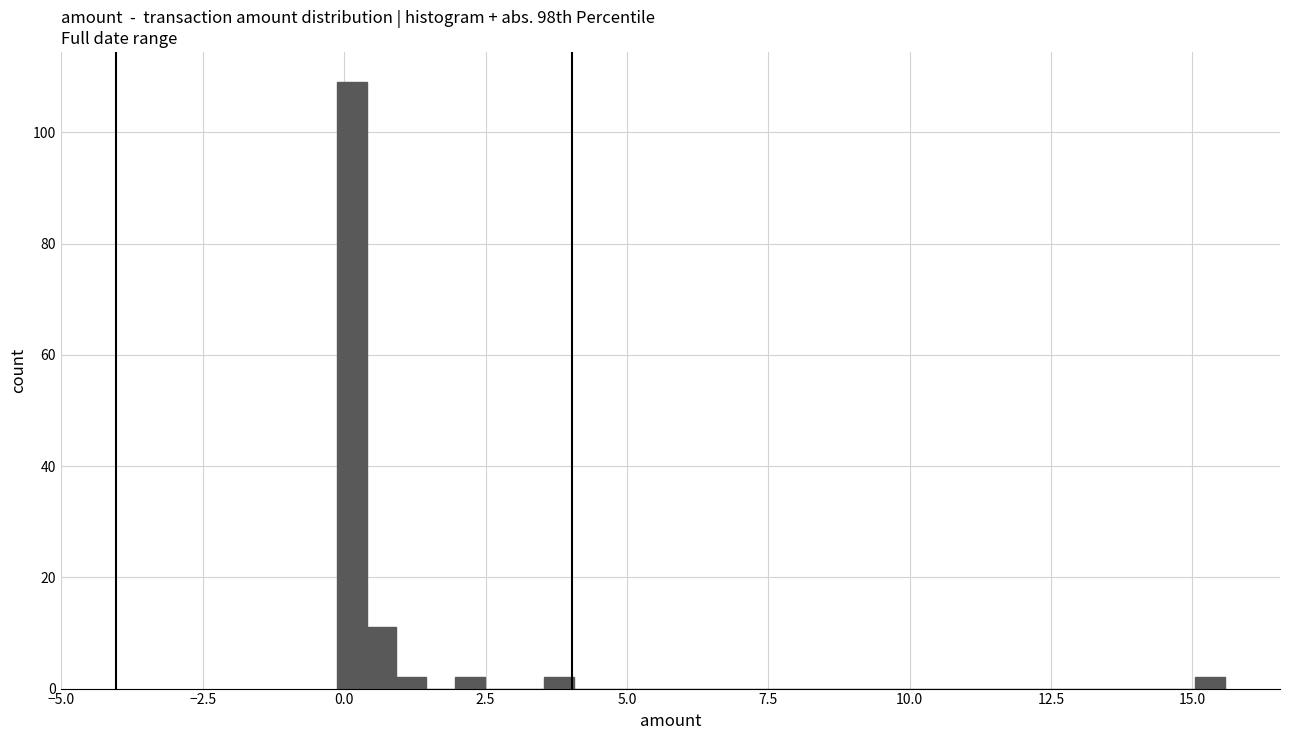

Around what value on the x-axis is the tallest bar? Give the approximate position of its centre, as read against the axis.

0.0